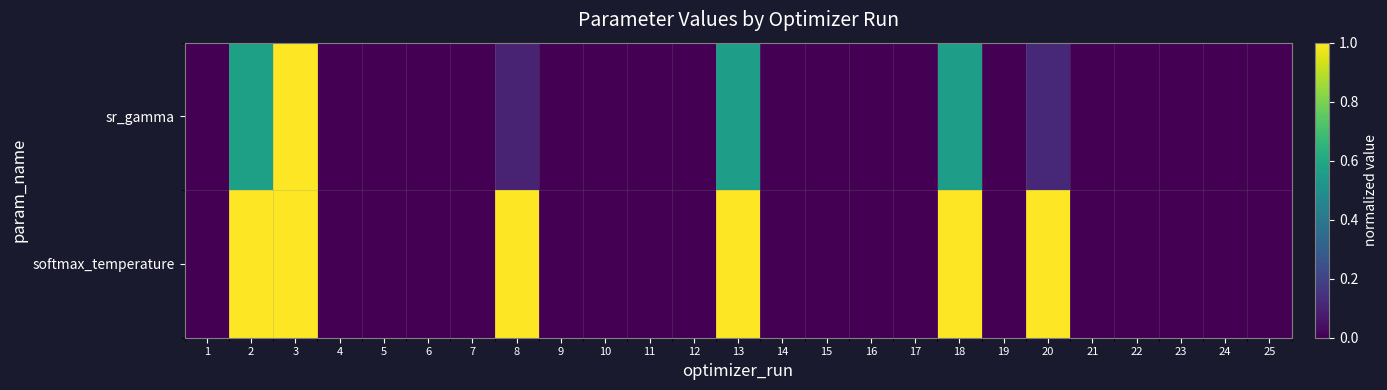

Reading left to right, transcribe all the data shown in this chart.

sr_gamma: 1=0.0	2=0.6	3=1.0	4=0.0	5=0.0	6=0.0	7=0.0	8=0.1	9=0.0	10=0.0	11=0.0	12=0.0	13=0.6	14=0.0	15=0.0	16=0.0	17=0.0	18=0.6	19=0.0	20=0.1	21=0.0	22=0.0	23=0.0	24=0.0	25=0.0
softmax_temperature: 1=0.0	2=1.0	3=1.0	4=0.0	5=0.0	6=0.0	7=0.0	8=1.0	9=0.0	10=0.0	11=0.0	12=0.0	13=1.0	14=0.0	15=0.0	16=0.0	17=0.0	18=1.0	19=0.0	20=1.0	21=0.0	22=0.0	23=0.0	24=0.0	25=0.0